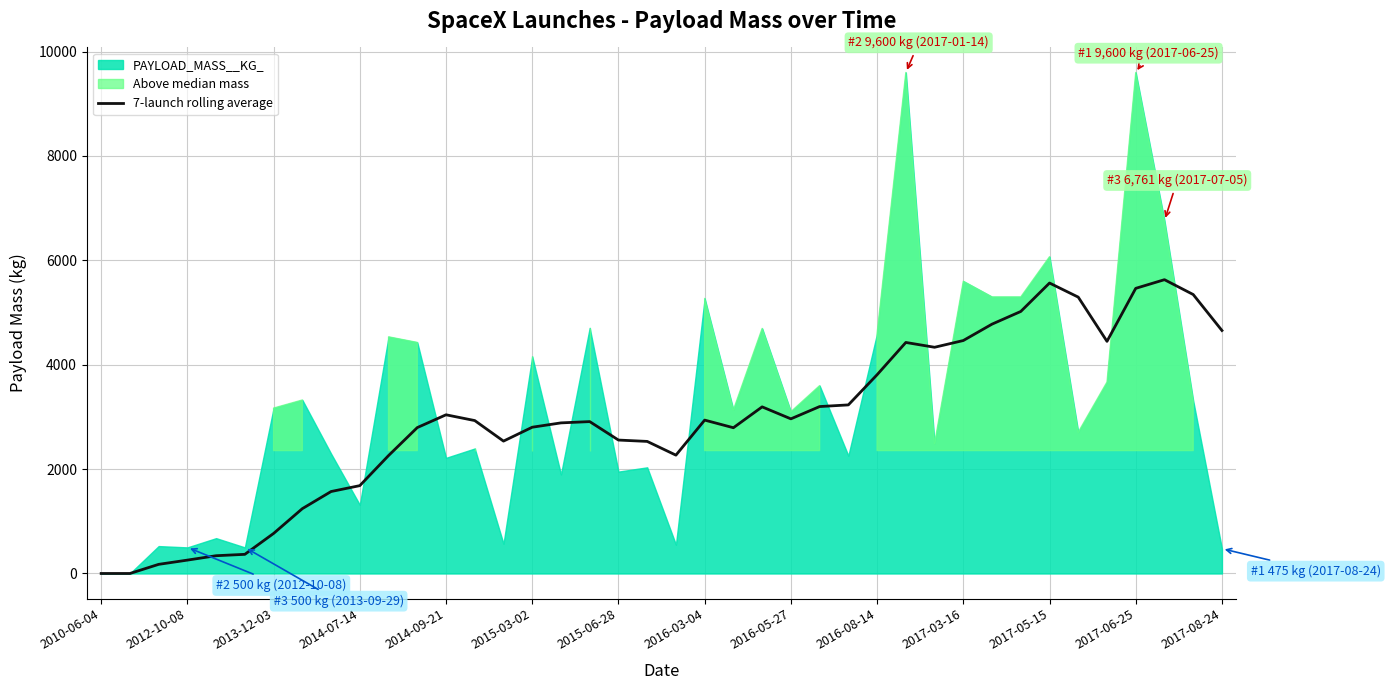

What is the highest value of the 7-launch rolling average series?

5629.7